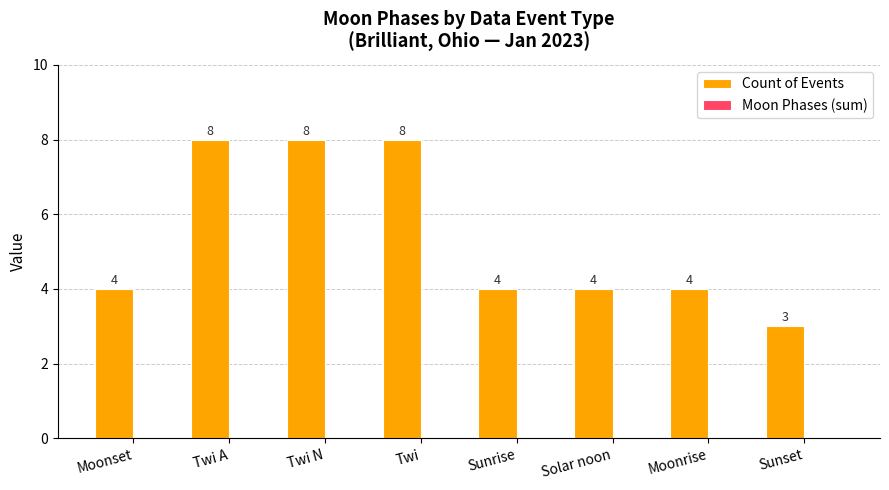

Which has a higher value, Twi N or Moonrise?

Twi N